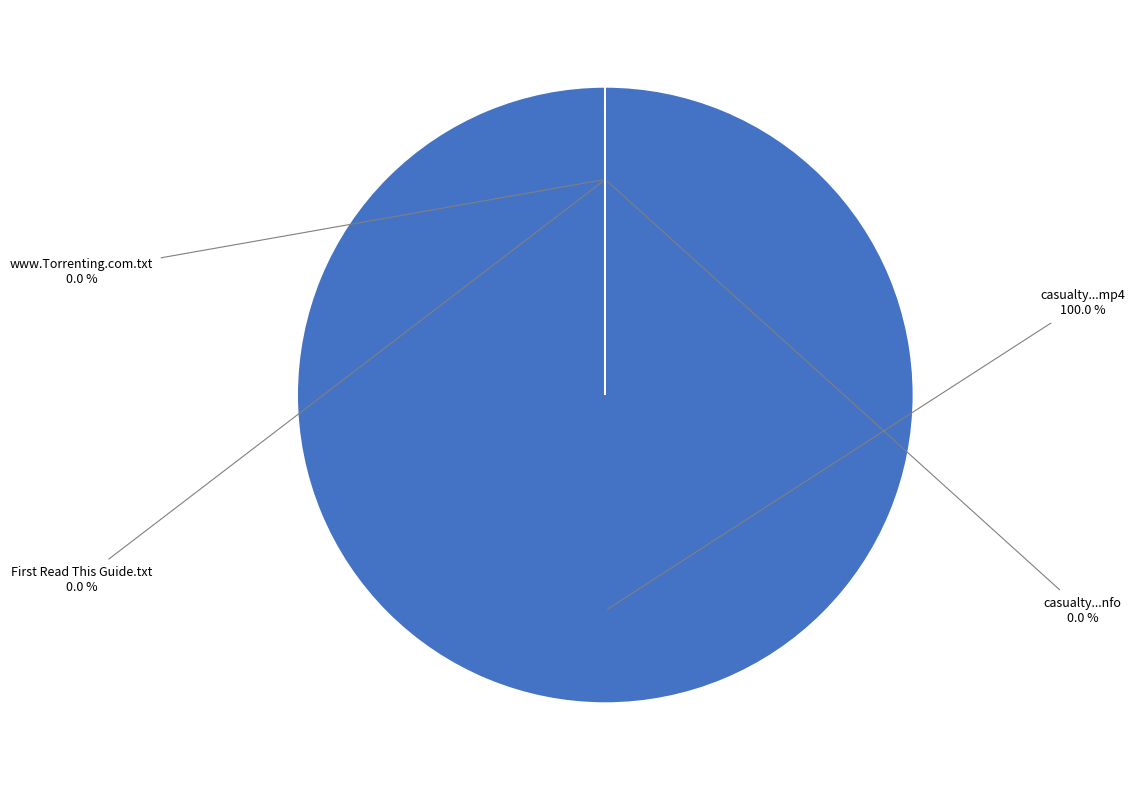

The casualty.s27e38.hdtv.x264-tla.nfo slice represents 11% of the pie. True or false?

False